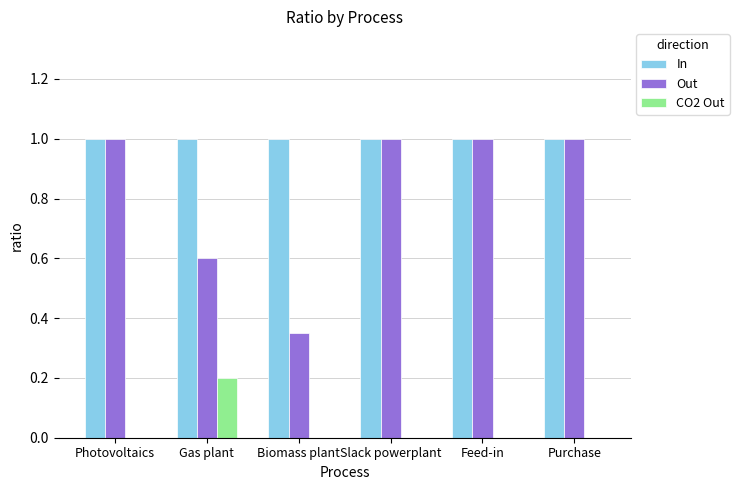

Read the In value at Slack powerplant.

1.0